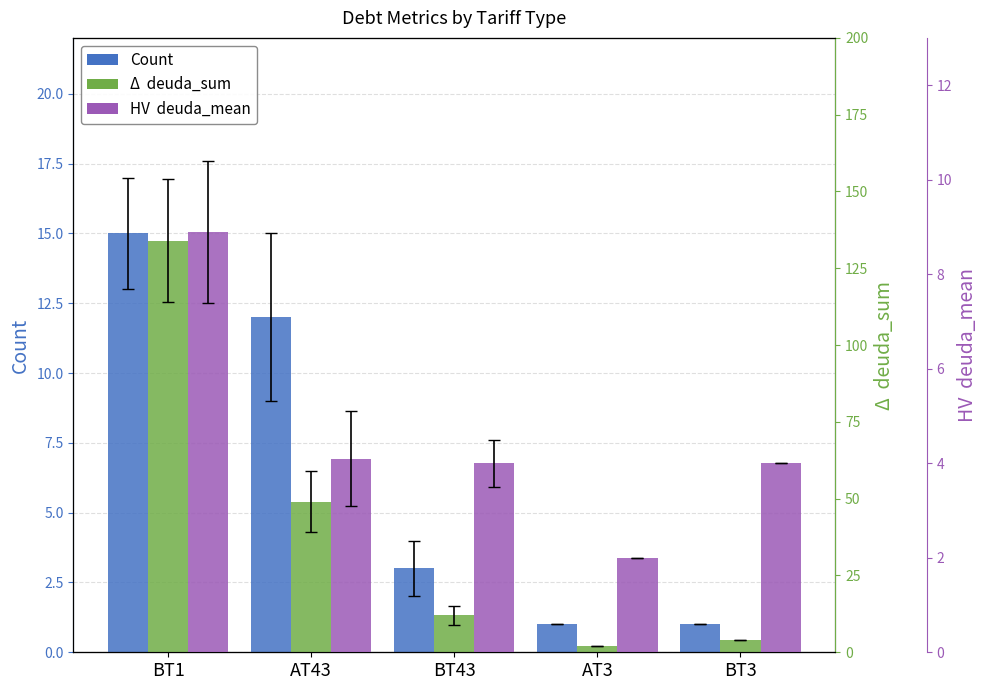

What is the difference between the highest and lowest values at AT3?

1.0